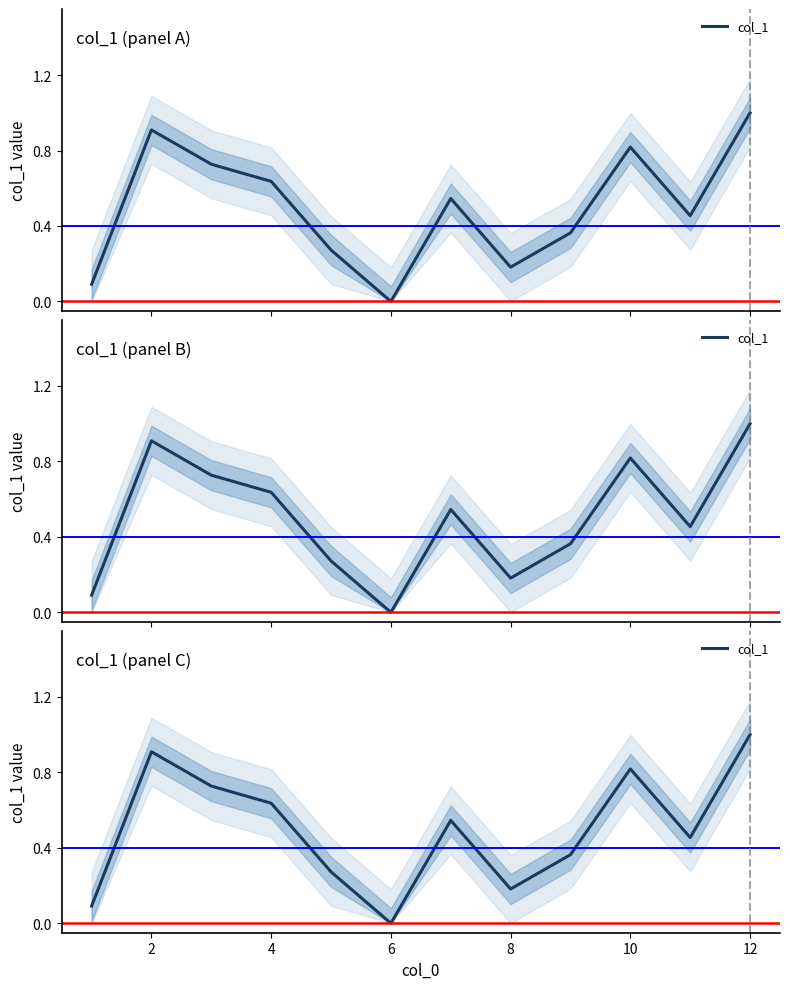

How many values are above zero?

11